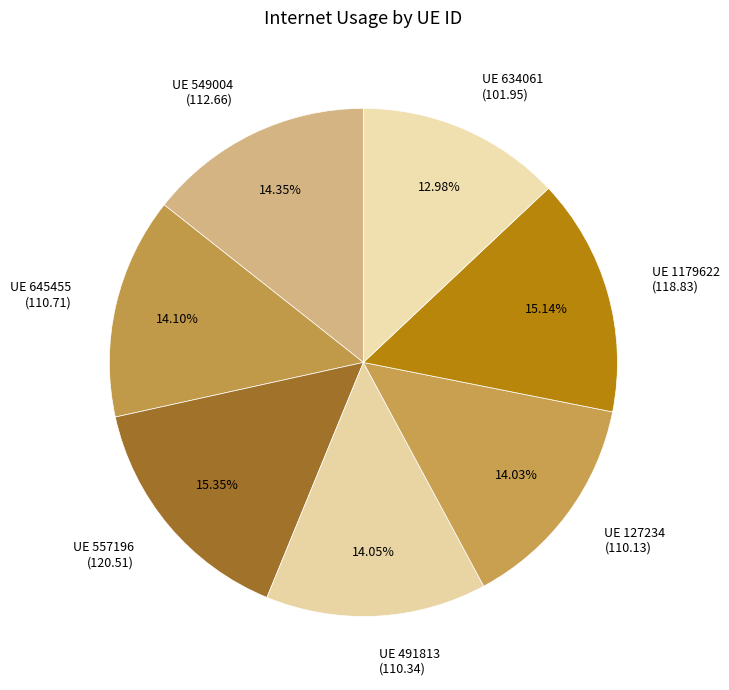

What is the ratio of the value at UE 645455 (110.71) to the value at UE 549004 (112.66)?

1.0